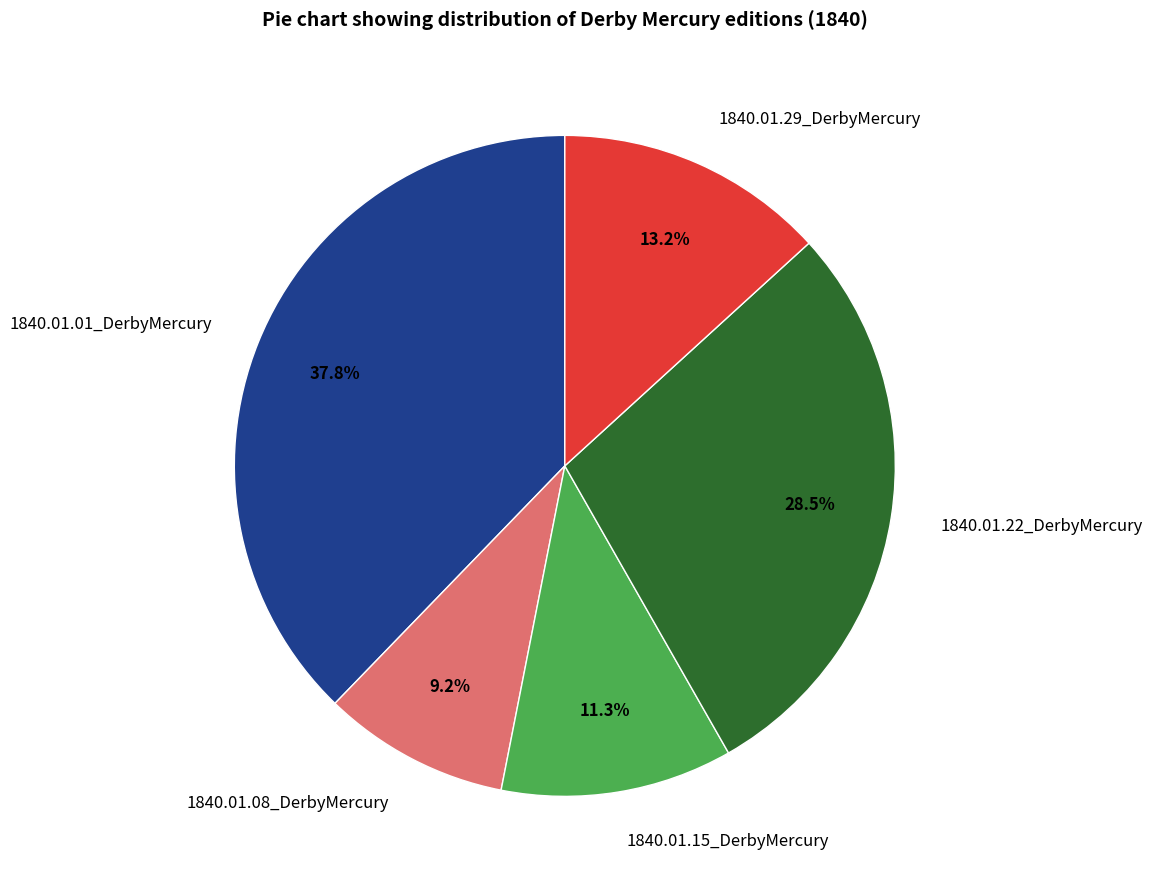

To the nearest percent, what is the average slice percentage?

20%